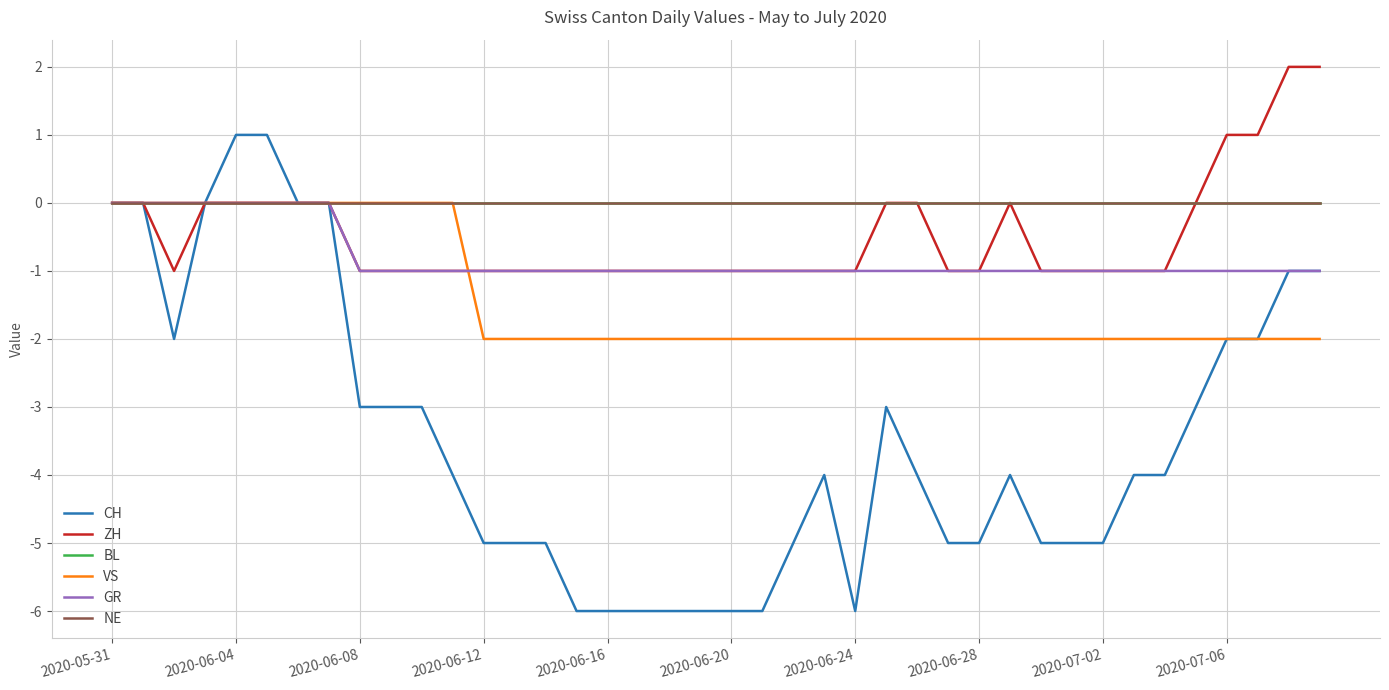

How many GR values are between -1 and 0?

40